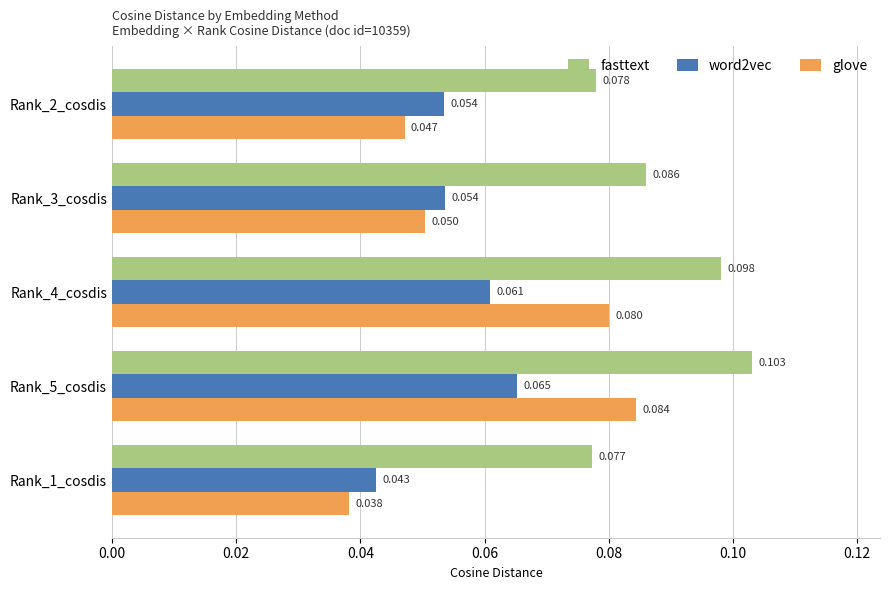

Is the value of word2vec at Rank_4_cosdis greater than the value of fasttext at Rank_5_cosdis?

No